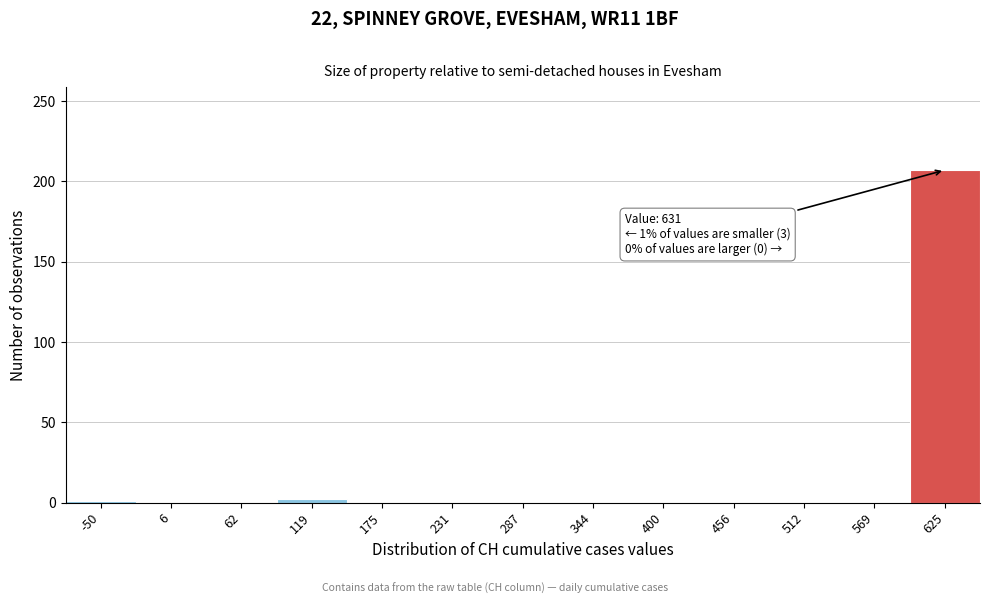

True or false: the data shows 0 at 175.

True